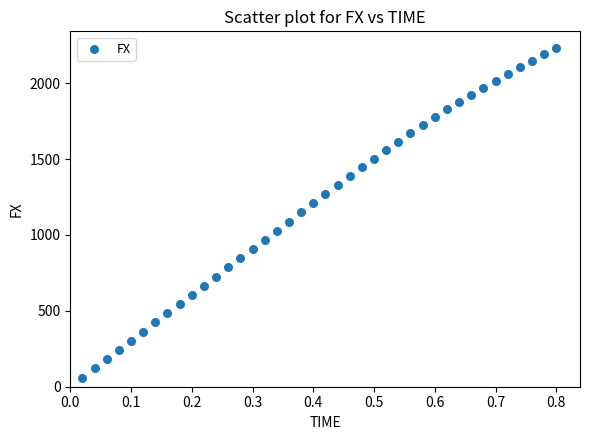

What is the range of Y values (max minus min)?

2172.5